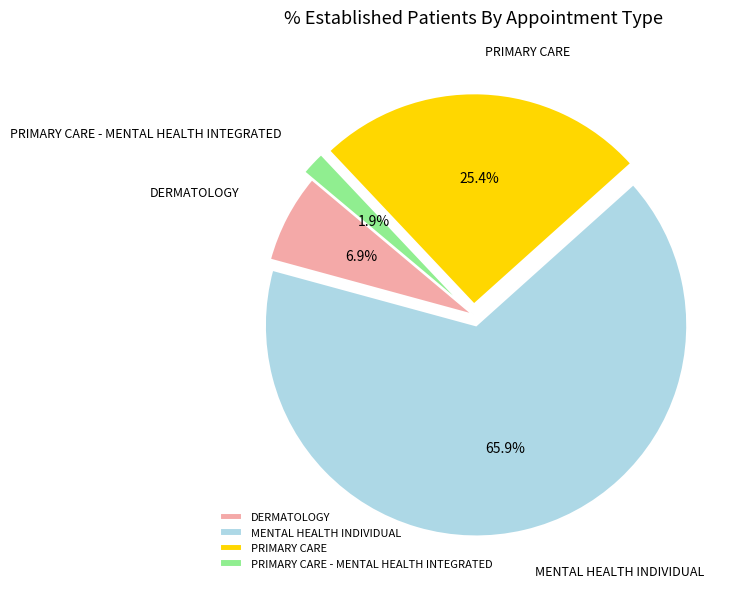

To the nearest percent, what percentage of the pie is PRIMARY CARE?

25%